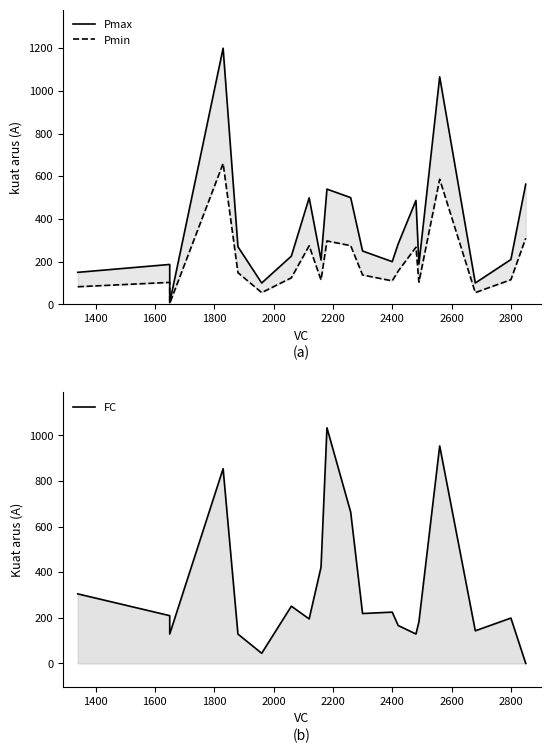

How many intersections are there between FC and Pmin?

7